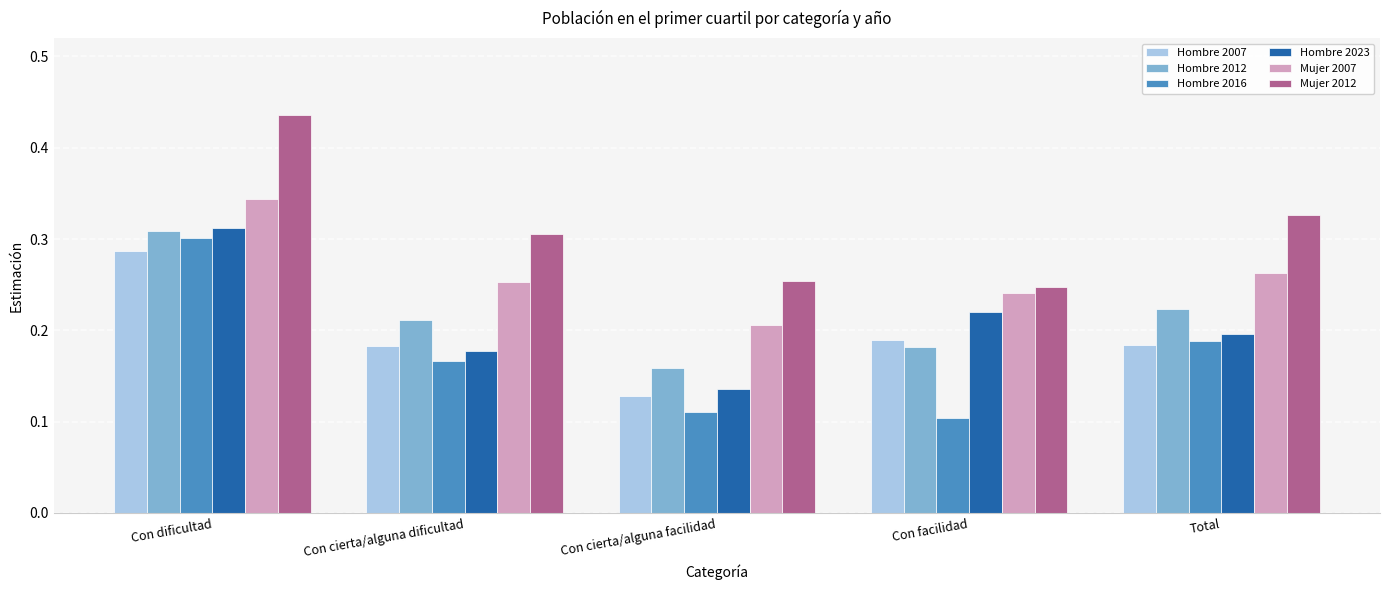

What is the sum of all Hombre 2012 values?

1.1